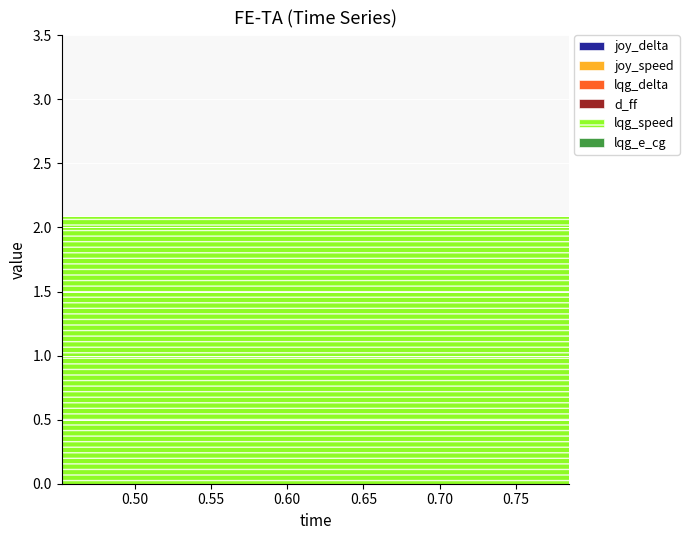

Reading left to right, extract all data points from this chart.

joy_delta: 0.452=0.0	0.484=0.0	0.506=0.0	0.531=0.0	0.625=0.0	0.654=0.0	0.785=0.0
joy_speed: 0.452=0.0	0.484=0.0	0.506=0.0	0.531=0.0	0.625=0.0	0.654=0.0	0.785=0.0
lqg_delta: 0.452=0.0	0.484=0.0	0.506=0.0	0.531=0.0	0.625=0.0	0.654=0.0	0.785=0.0
d_ff: 0.452=0.0	0.484=0.0	0.506=0.0	0.531=0.0	0.625=0.0	0.654=0.0	0.785=0.0
lqg_speed: 0.452=2.1	0.484=2.1	0.506=2.1	0.531=2.1	0.625=2.1	0.654=2.1	0.785=2.1
lqg_e_cg: 0.452=0.0	0.484=0.0	0.506=0.0	0.531=0.0	0.625=0.0	0.654=0.0	0.785=0.0